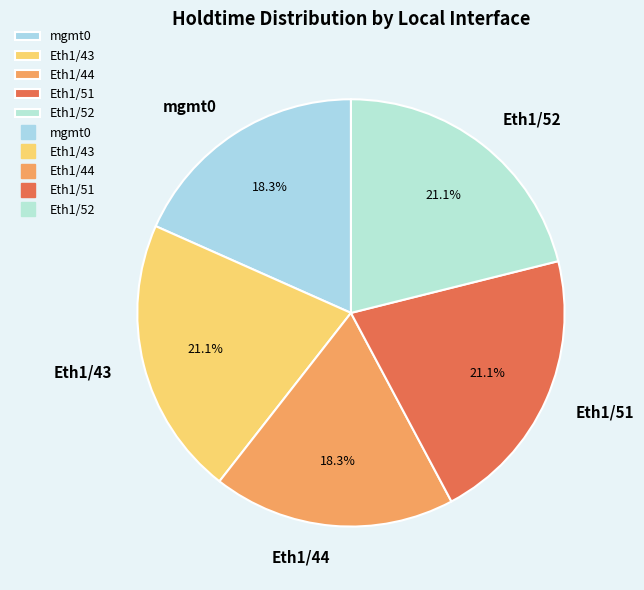

How many segments does this pie chart have?

5